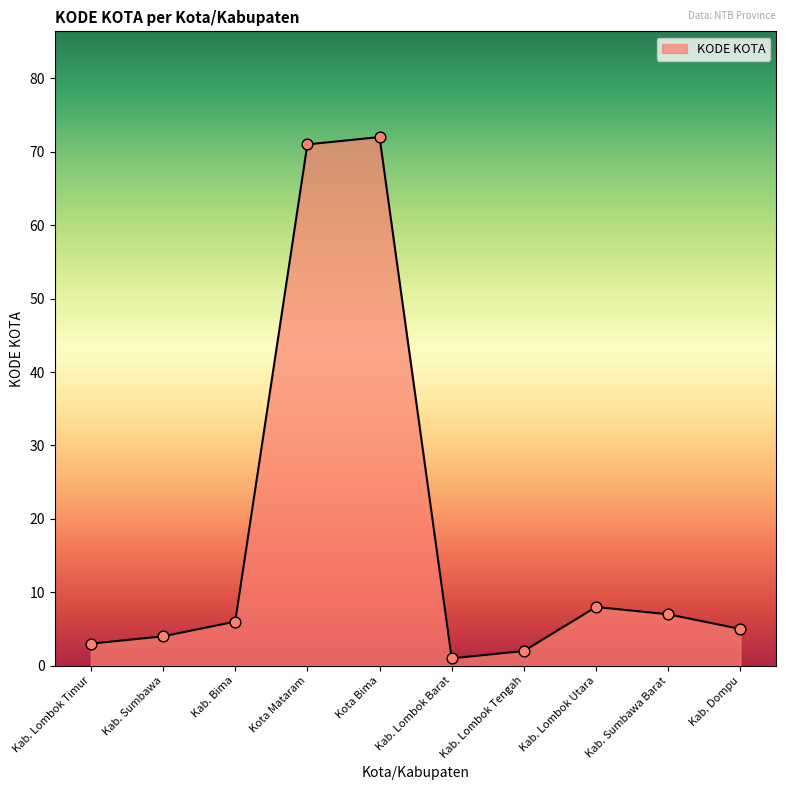

What is the change in value from Kab. Lombok Timur to Kab. Lombok Utara?

+5